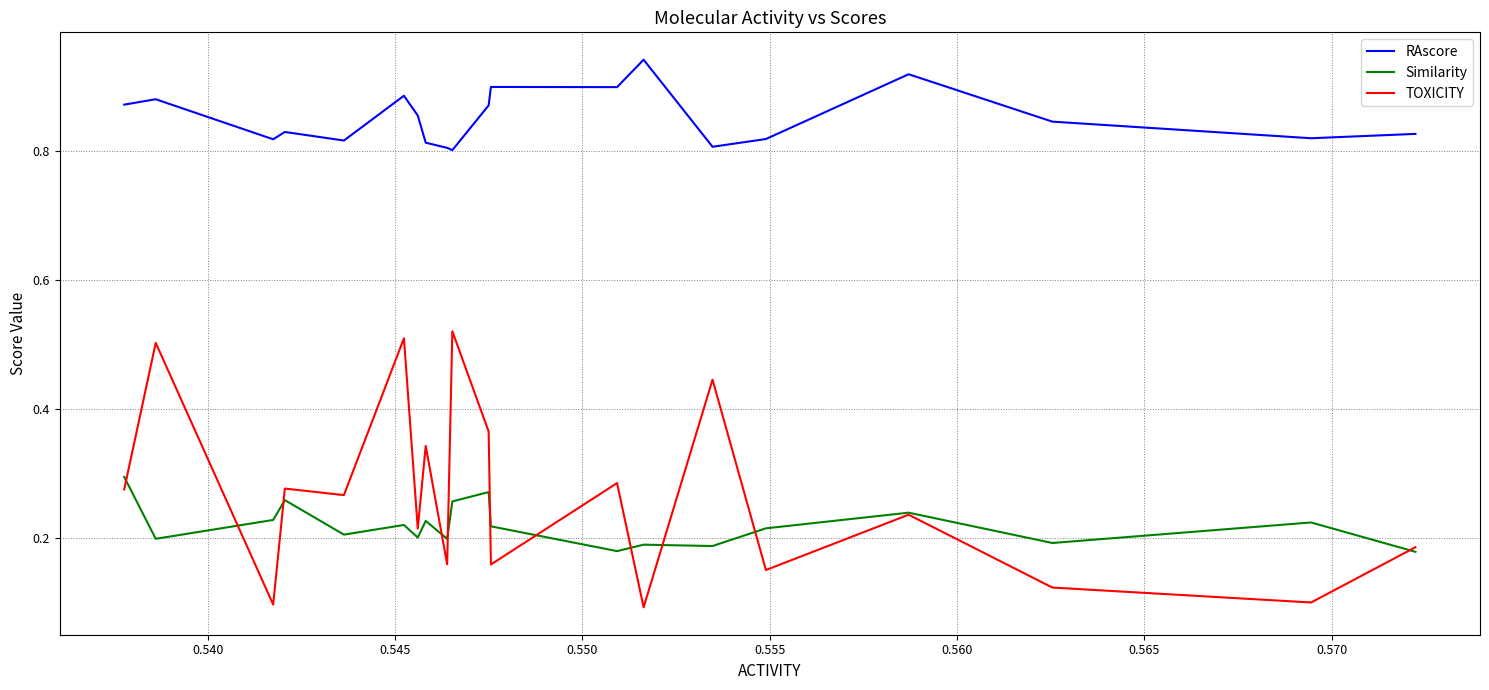

Which series has the largest total across all categories?

RAscore